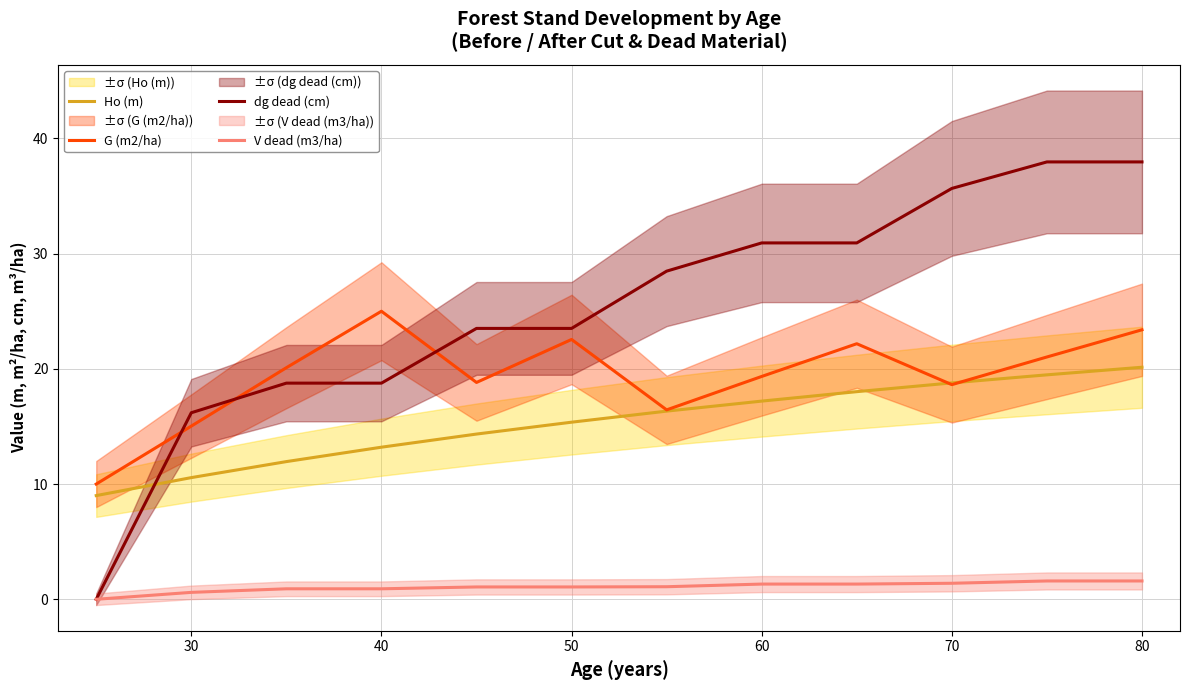

How many values in the G (m2/ha) series exceed 20?

6